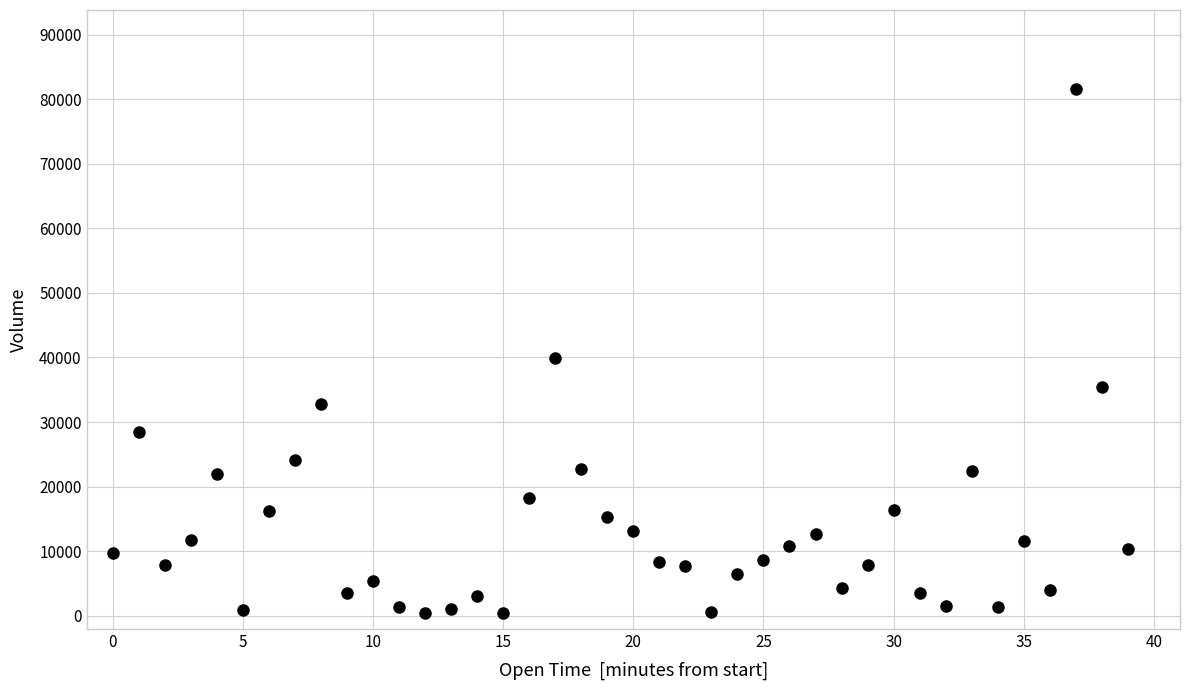

What Y value in the scatter plot is closest to 41027?

39854.6